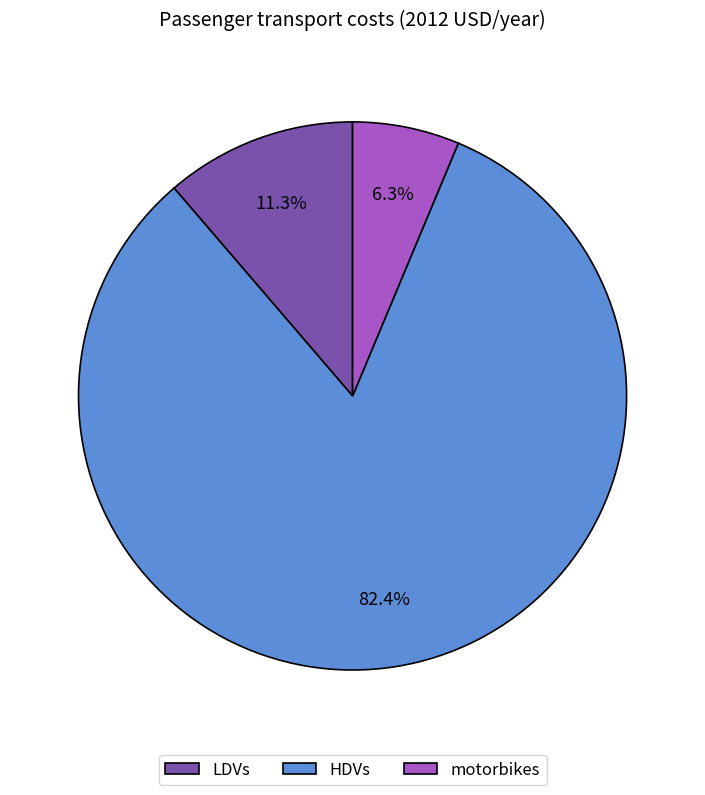

Which category has the biggest portion of the pie?

HDVs